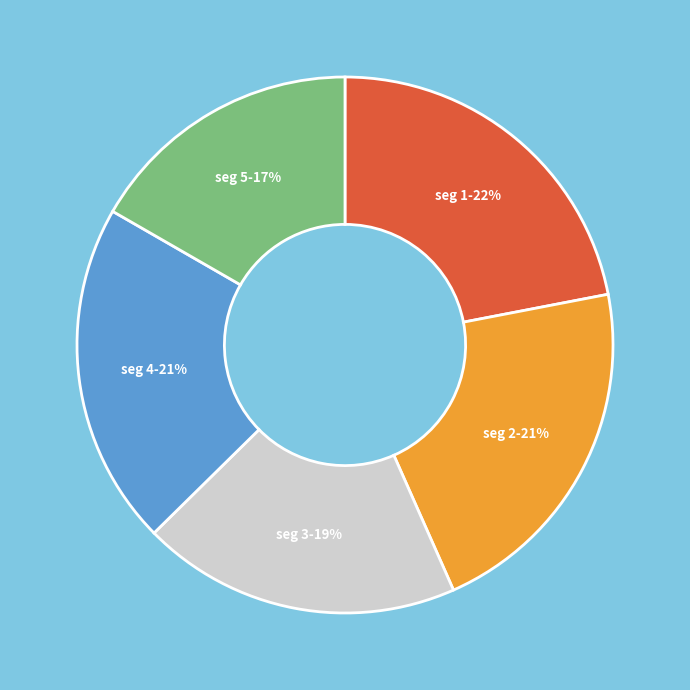

To the nearest percent, what is the average slice percentage?

20%